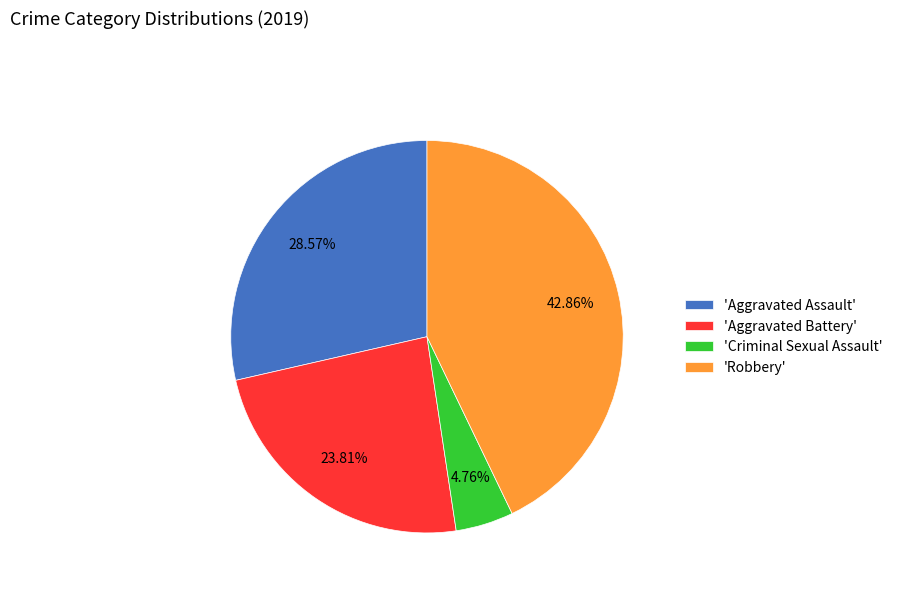

Does 'Criminal Sexual Assault' account for over 50% of the chart?

No